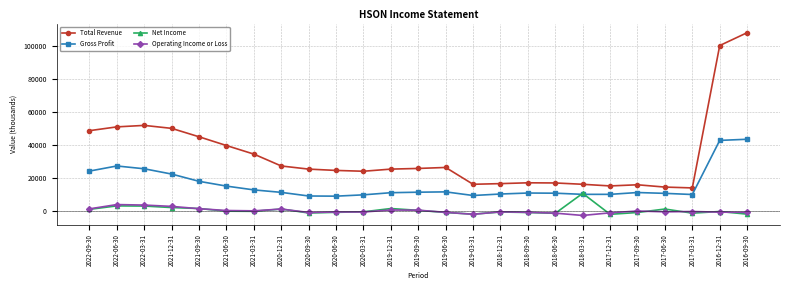

What is the difference between the Gross Profit values at 2019-06-30 and 2018-06-30?

800